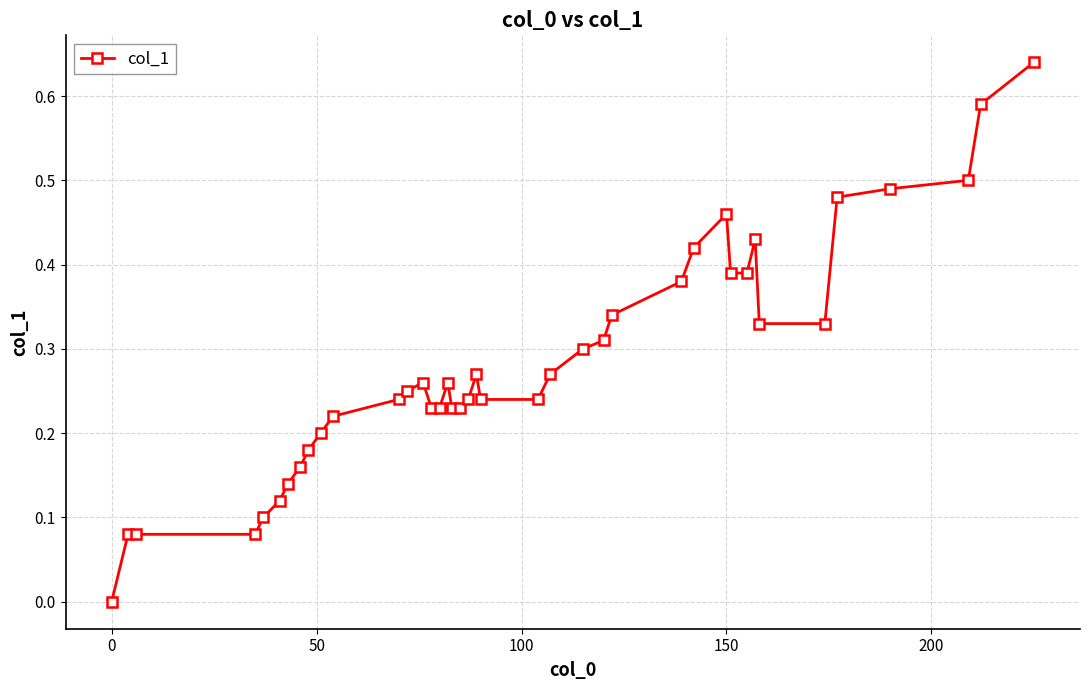

True or false: the data has more than 0 interior local peaks.

True